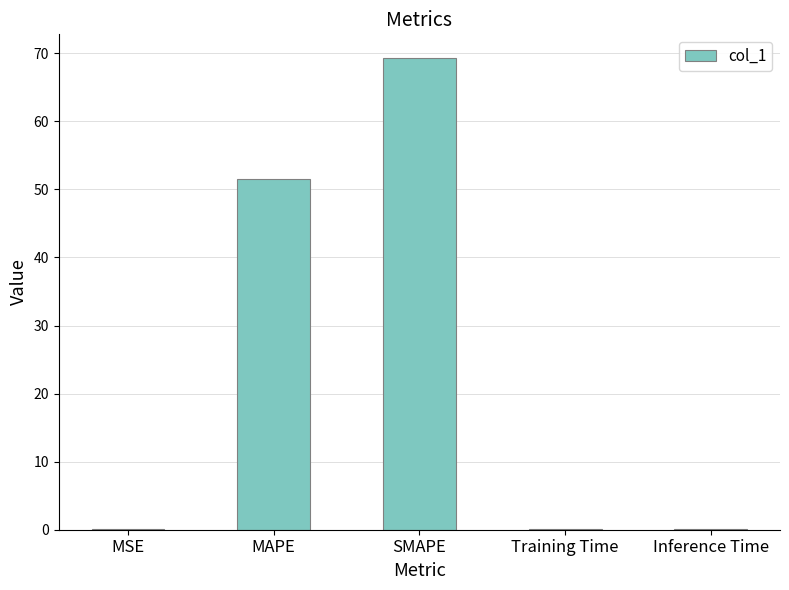

Which label corresponds to the largest value in the chart?

SMAPE